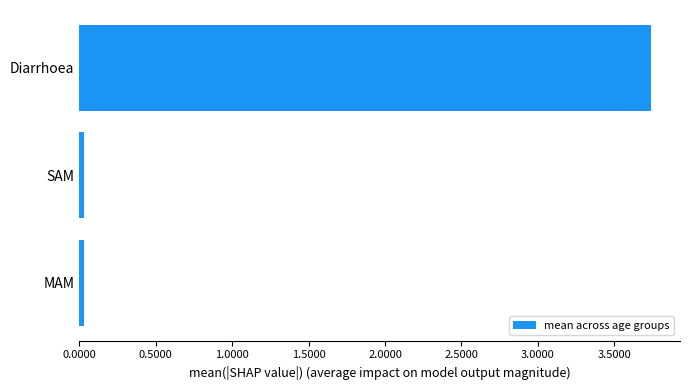

Which category has the highest value across all series?

Diarrhoea